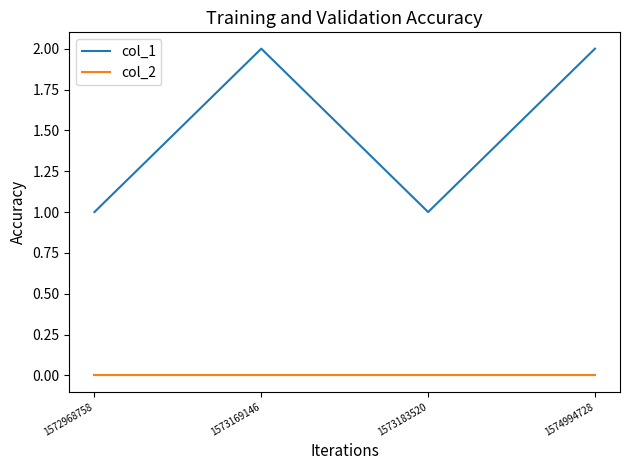

Which series changed the most between 1573183520 and 1574994728?

col_1